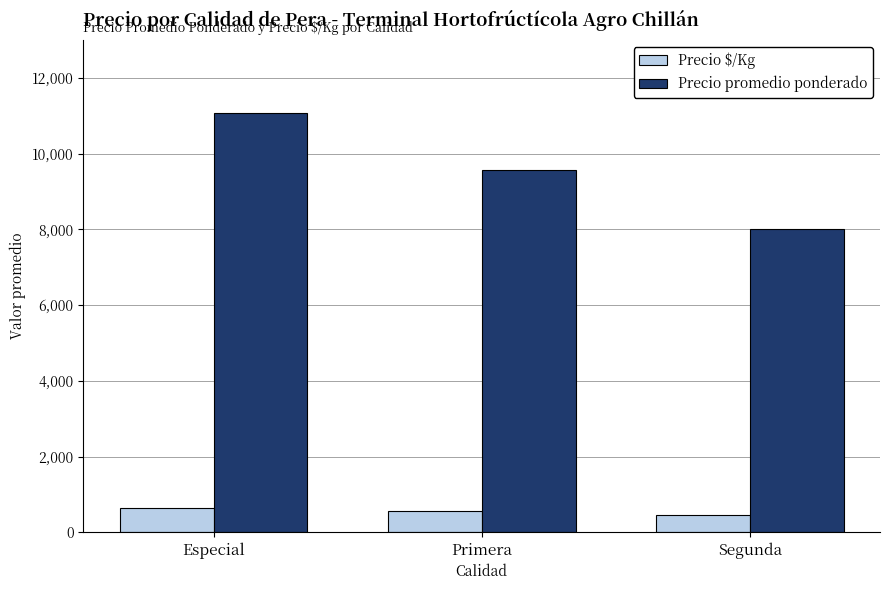

Is the value of Precio promedio ponderado at Segunda greater than the value of Precio $/Kg at Especial?

Yes